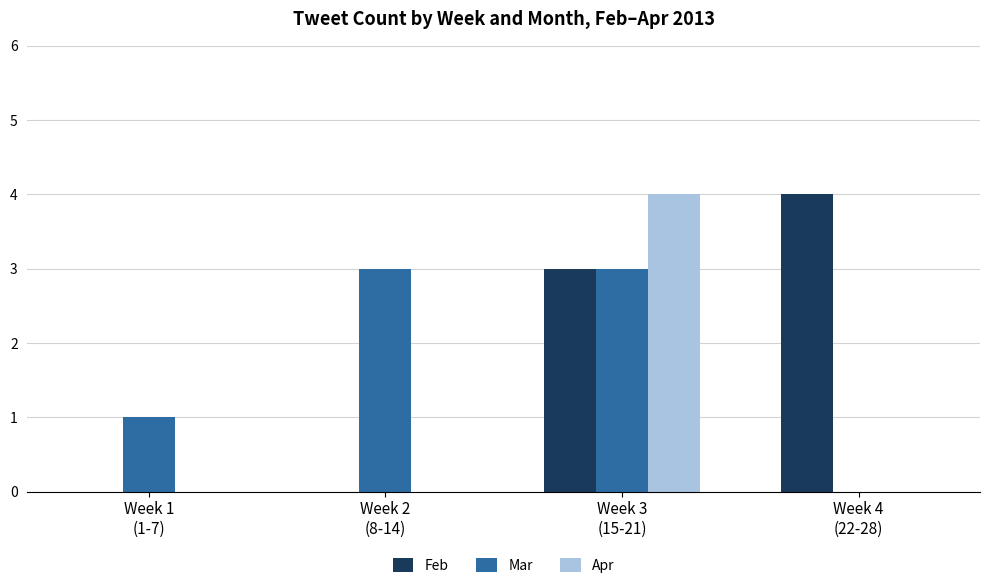

What is the greatest value displayed?

4